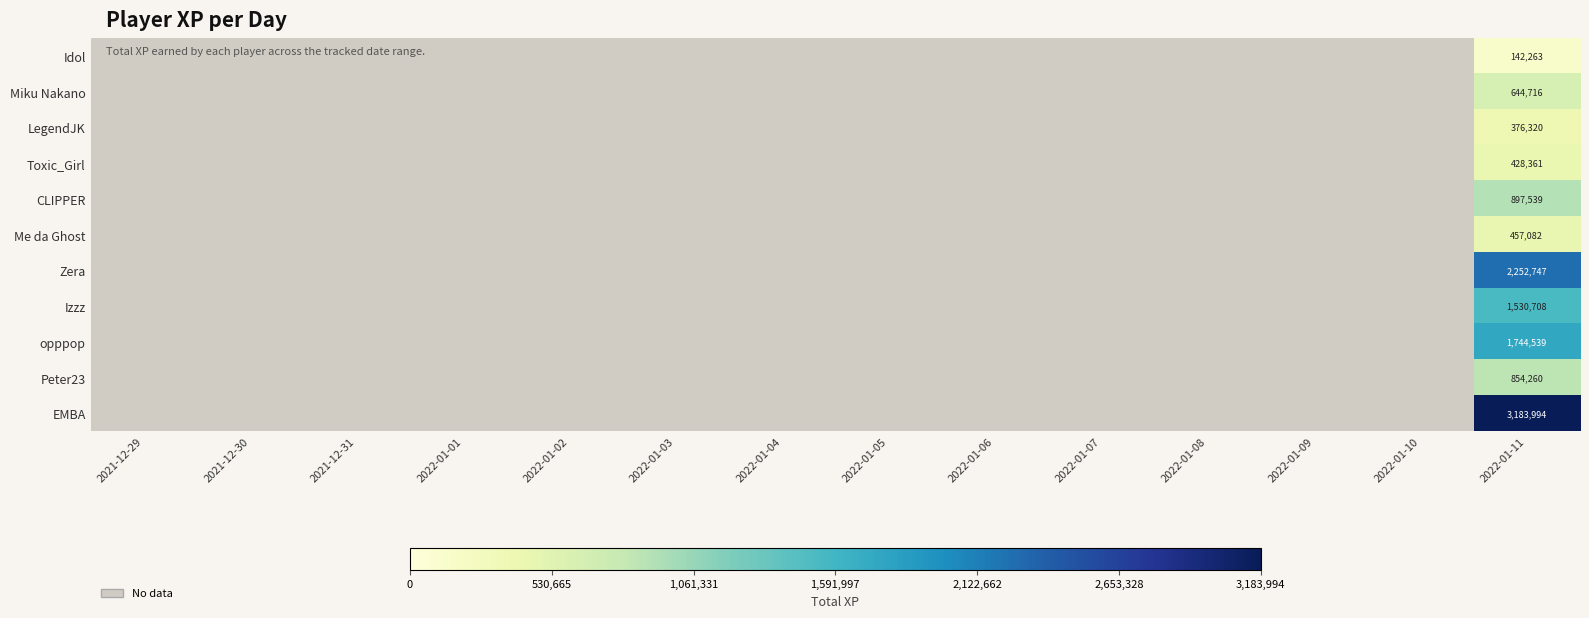

Between 2022-01-09 and 2022-01-08, which is larger?

2022-01-08